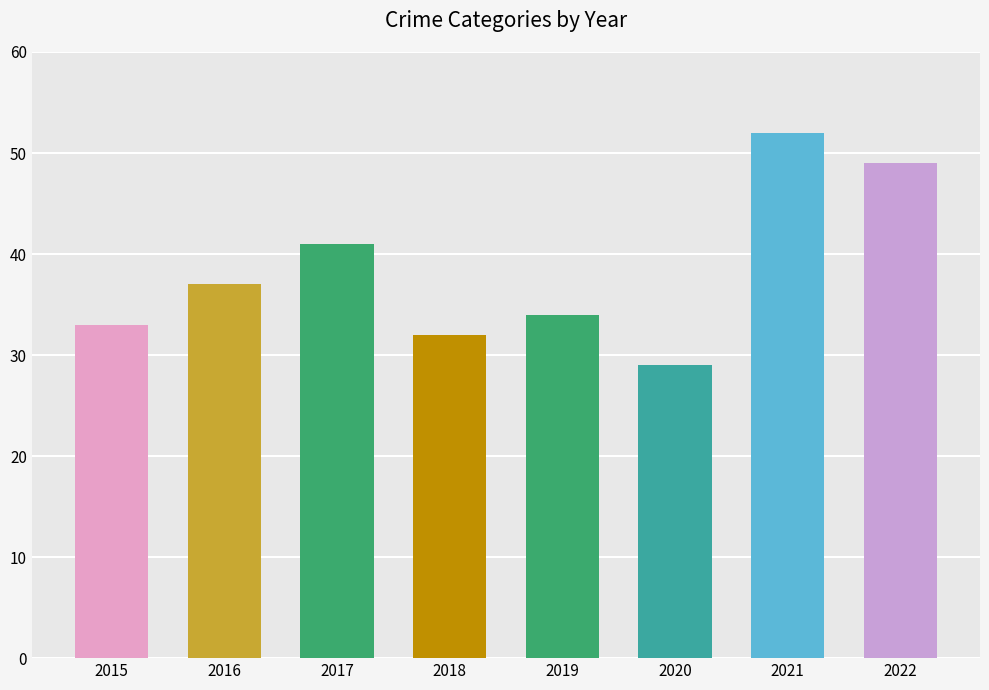

Rank the categories by value from highest to lowest.

2021, 2022, 2017, 2016, 2019, 2015, 2018, 2020